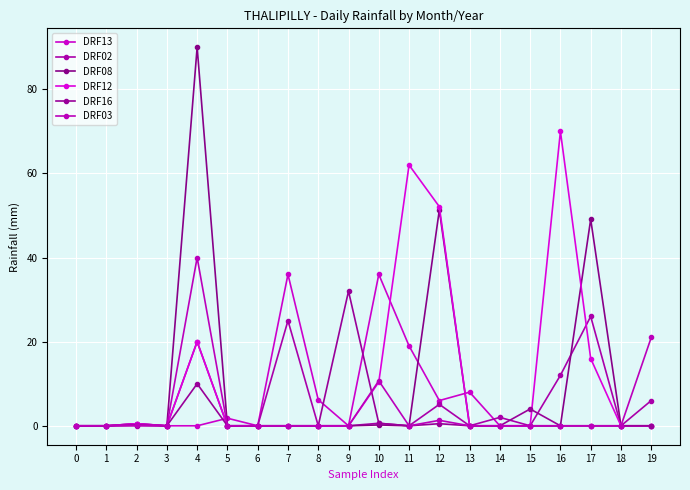

List the labels in order of DRF03 value, smallest first.

0, 1, 3, 5, 6, 7, 8, 9, 11, 13, 14, 15, 16, 17, 18, 2, 12, 10, 19, 4